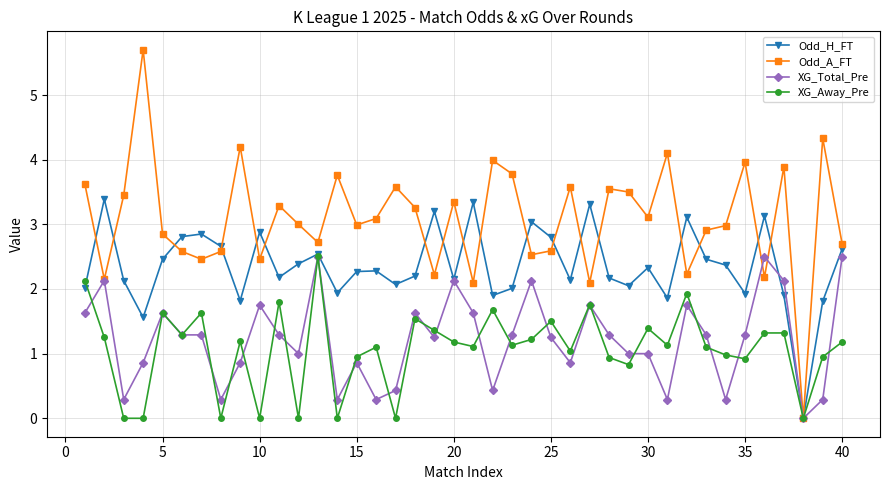

True or false: XG_Total_Pre has more than 2 interior local peaks.

True